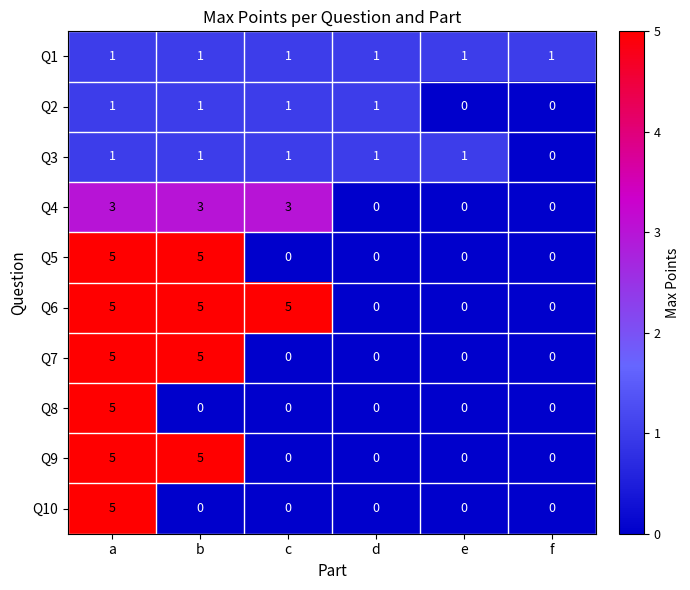

What is the spread (max minus min) of values at b?

5